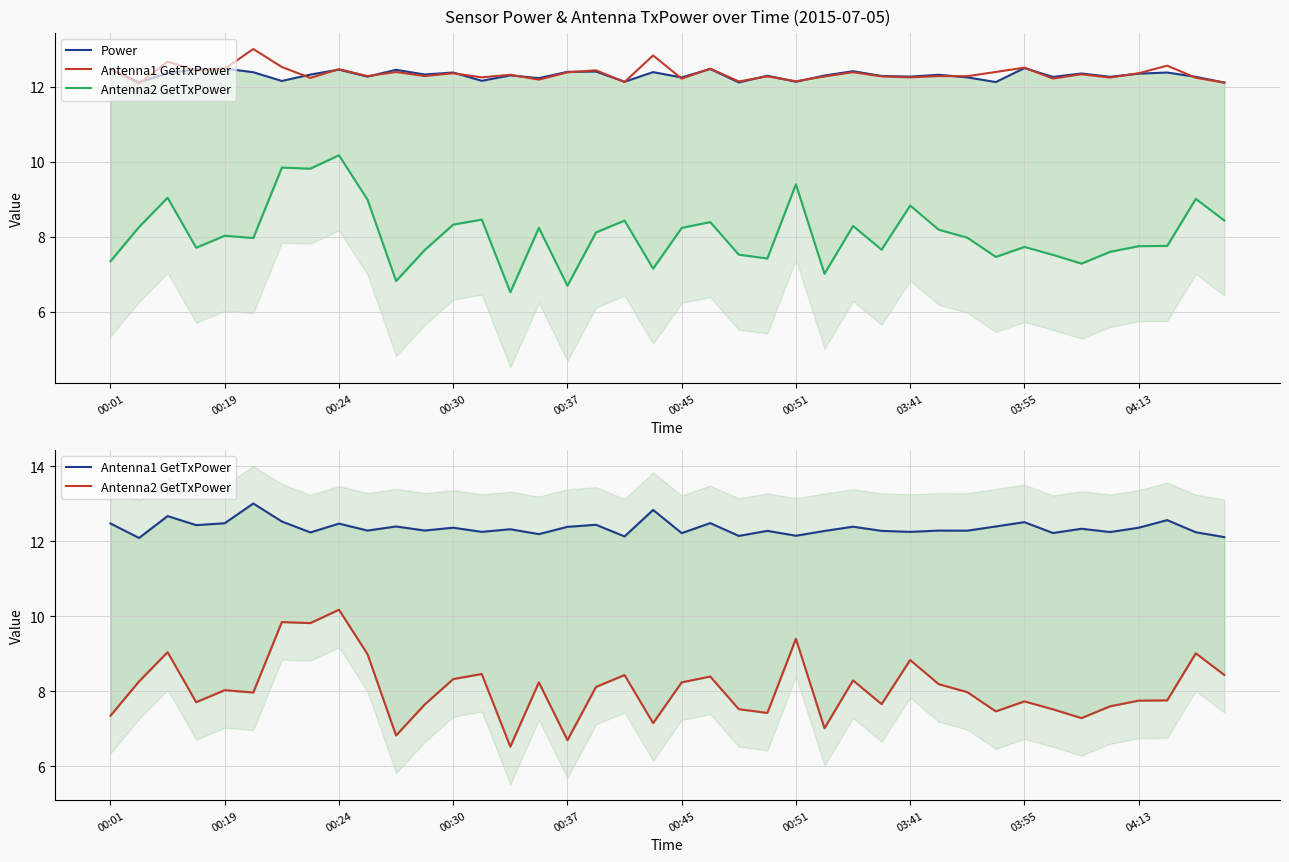

Reading right to left, what are all the values shown in this chart?

Power: 12.1	12.3	12.4	12.4	12.3	12.4	12.3	12.5	12.1	12.3	12.3	12.3	12.3	12.4	12.3	12.1	12.3	12.1	12.5	12.2	12.4	12.1	12.4	12.4	12.2	12.3	12.2	12.4	12.3	12.5	12.3	12.5	12.3	12.2	12.4	12.5	12.5	12.4	12.1	12.5
Antenna1 GetTxPower: 12.1	12.2	12.6	12.4	12.2	12.3	12.2	12.5	12.4	12.3	12.3	12.3	12.3	12.4	12.3	12.1	12.3	12.1	12.5	12.2	12.8	12.1	12.4	12.4	12.2	12.3	12.3	12.4	12.3	12.4	12.3	12.5	12.2	12.5	13.0	12.5	12.4	12.7	12.1	12.5
Antenna2 GetTxPower: 8.4	9.0	7.8	7.8	7.6	7.3	7.5	7.7	7.5	8.0	8.2	8.8	7.7	8.3	7.0	9.4	7.4	7.5	8.4	8.2	7.2	8.4	8.1	6.7	8.2	6.5	8.5	8.3	7.7	6.8	9.0	10.2	9.8	9.8	8.0	8.0	7.7	9.0	8.3	7.4